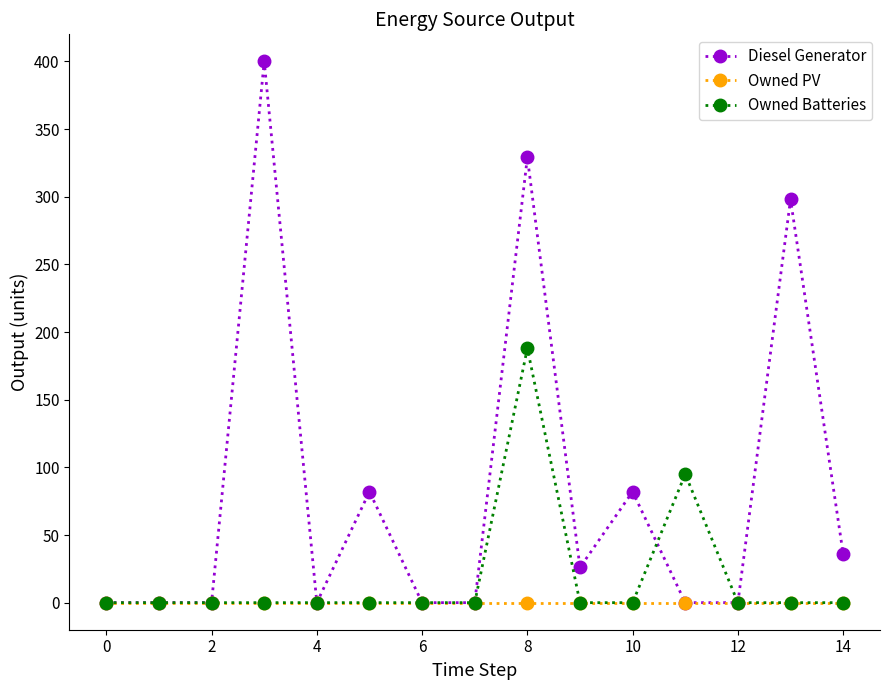

Count the number of data series in this chart.

3